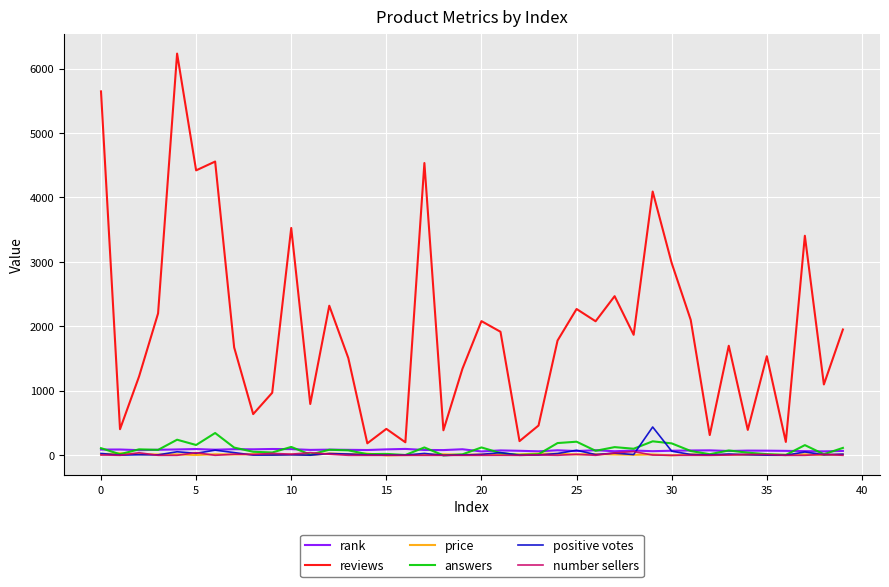

Which series has the largest range (max minus min)?

reviews